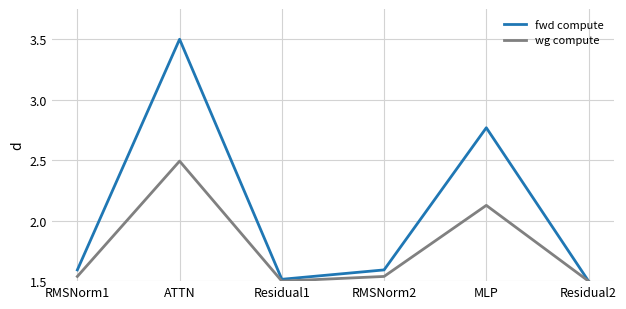

What value does the fwd compute series have at RMSNorm2?

1.6